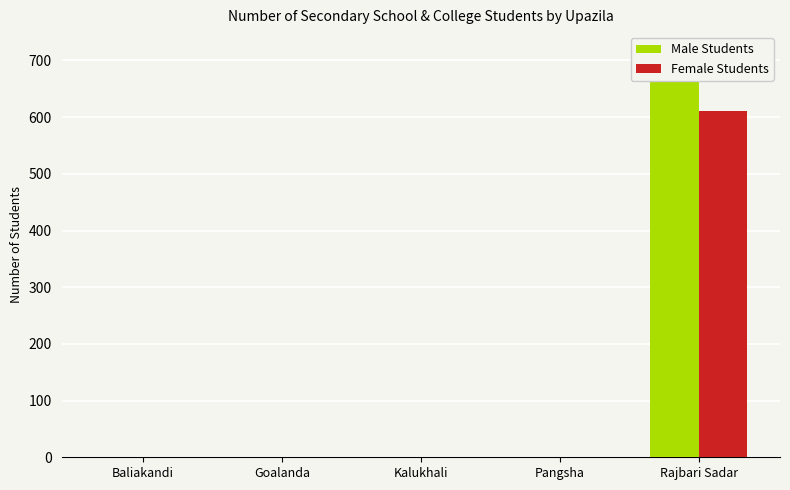

Reading left to right, extract all data points from this chart.

Male Students: Baliakandi=0	Goalanda=0	Kalukhali=0	Pangsha=0	Rajbari Sadar=668
Female Students: Baliakandi=0	Goalanda=0	Kalukhali=0	Pangsha=0	Rajbari Sadar=610